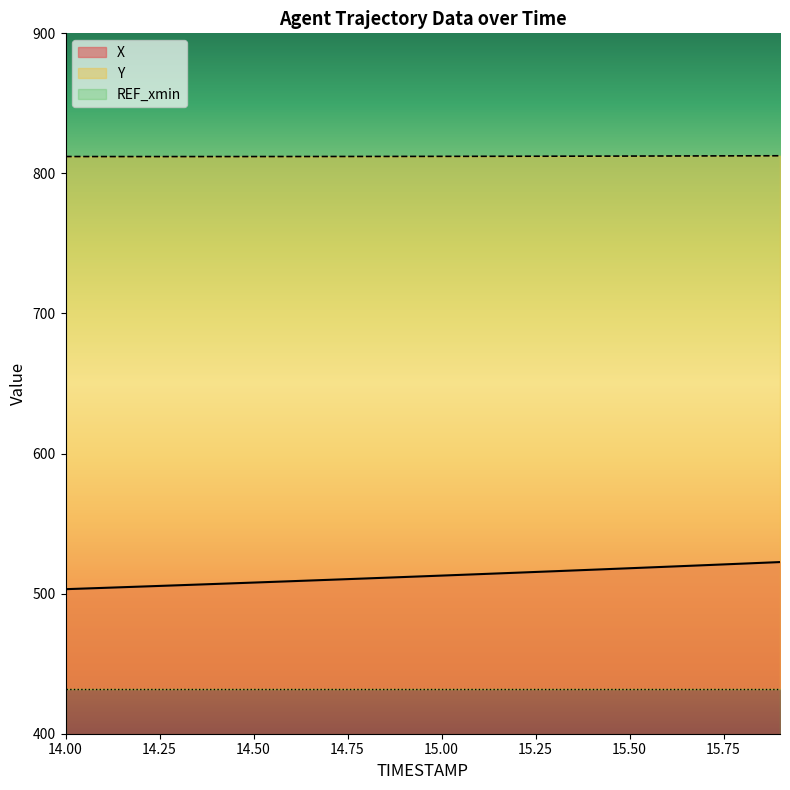

What is the total value across all series at 15.8?

1334.0